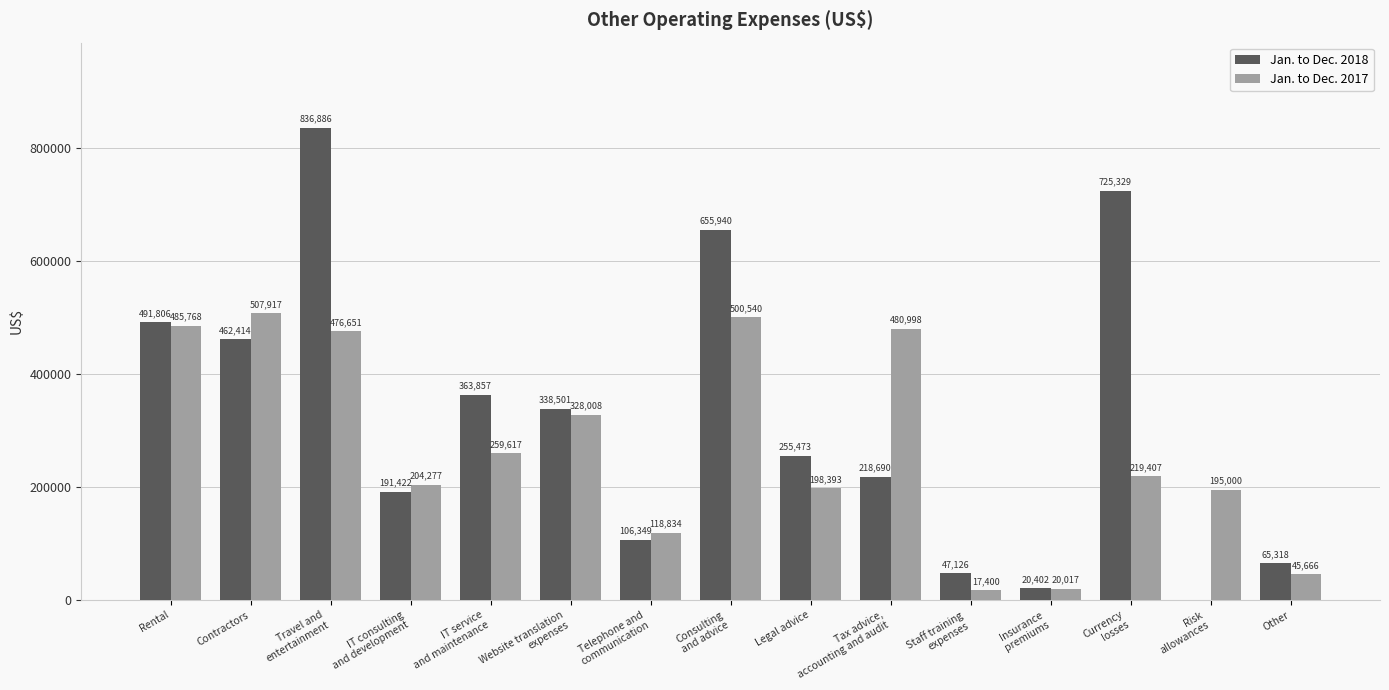

Which series has the widest spread of values?

Jan. to Dec. 2018